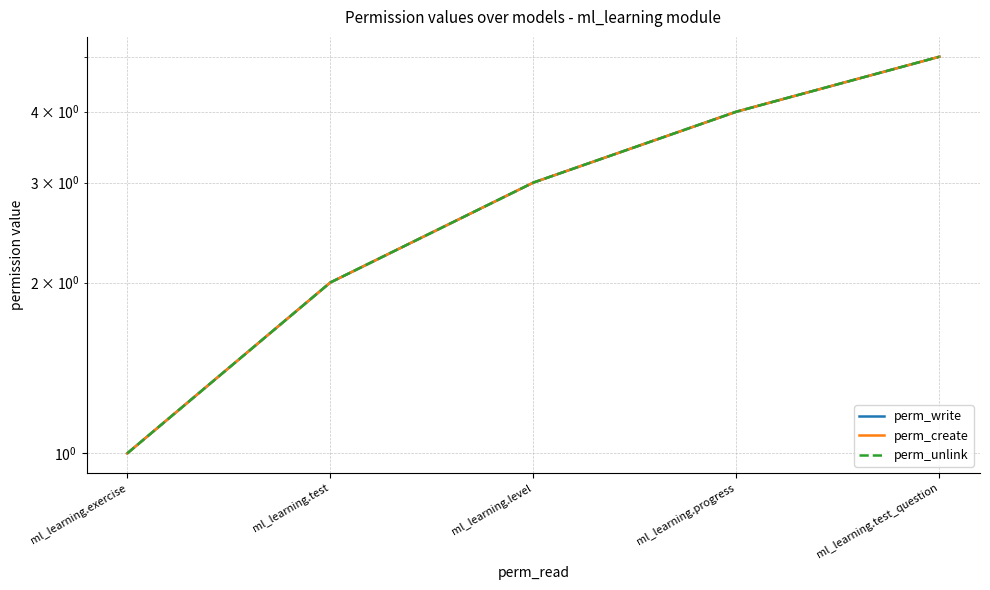

What value does the perm_write series have at ml_learning.level?

3